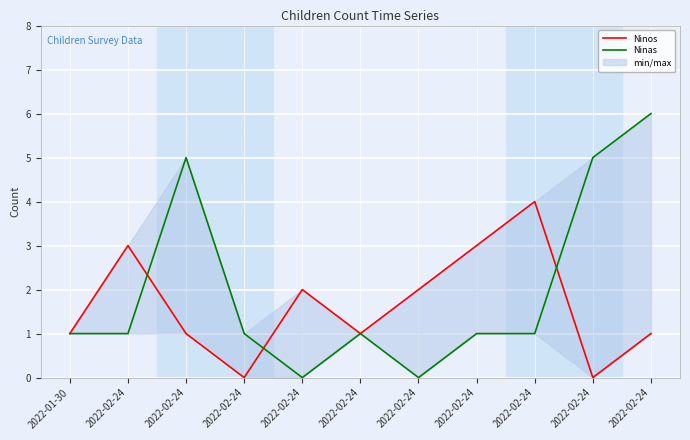

How many positive values does the Ninas series have?

9